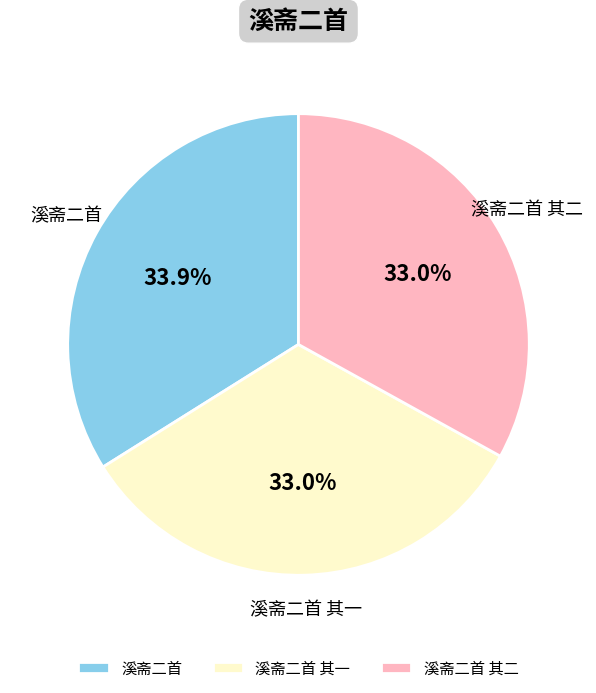

What is the ratio of the value at 溪斋二首 其二 to the value at 溪斋二首?

1.0